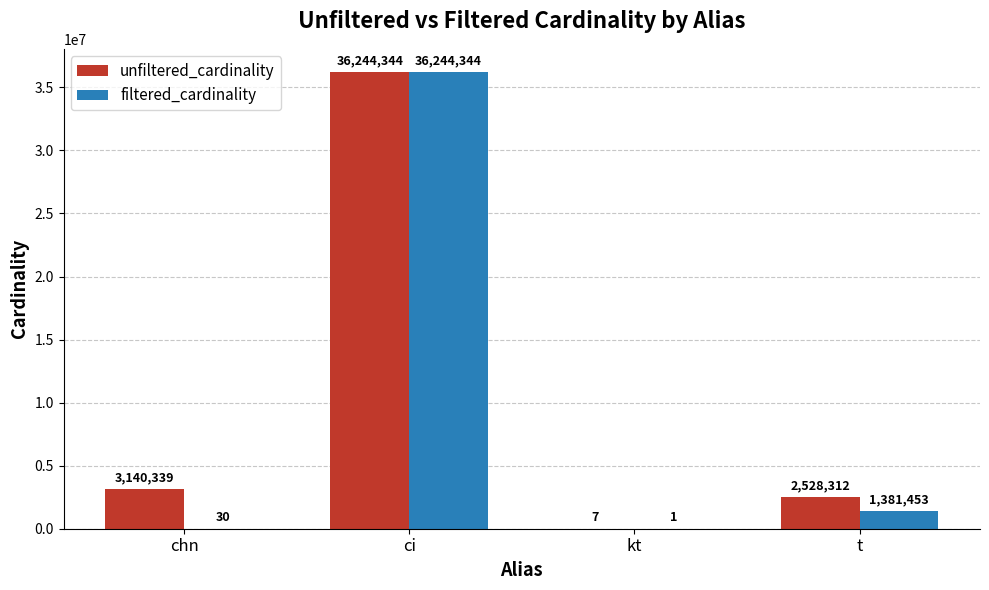

Reading right to left, what are all the values shown in this chart?

unfiltered_cardinality: 2528312	7	36244344	3140339
filtered_cardinality: 1381453	1	36244344	30